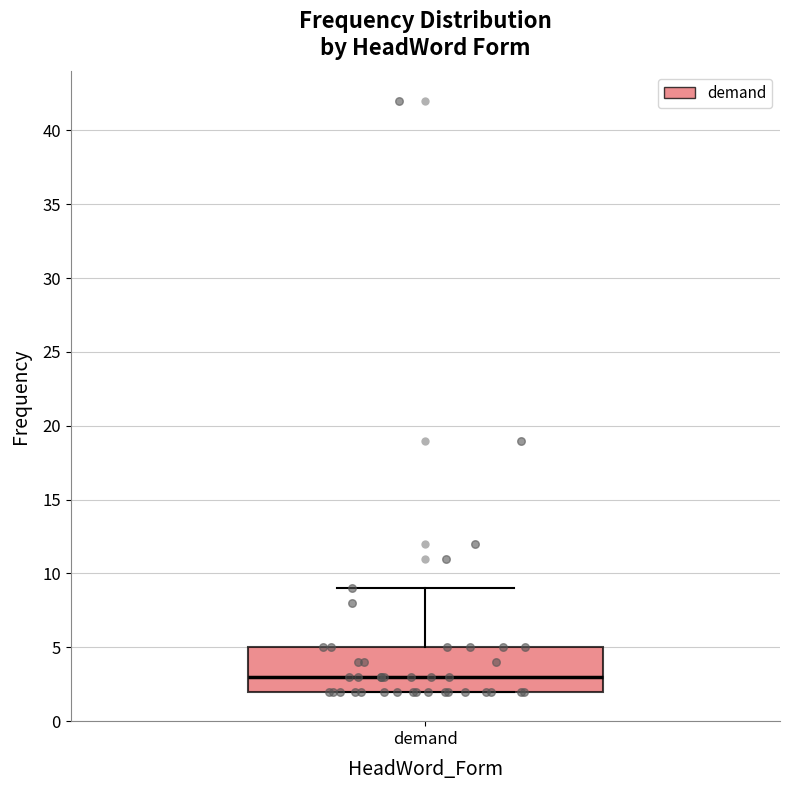

Transcribe this box plot: give where the median line is, the range the box spans, and where the two whiskers end, as read against the y-axis. The values are not printed on the chart, so give them approximately, as read against the axis.

median 3, box 2 to 5, whiskers 2 to 9